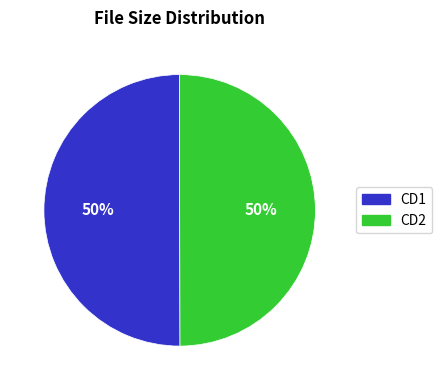

To the nearest percent, what is the average slice percentage?

50%